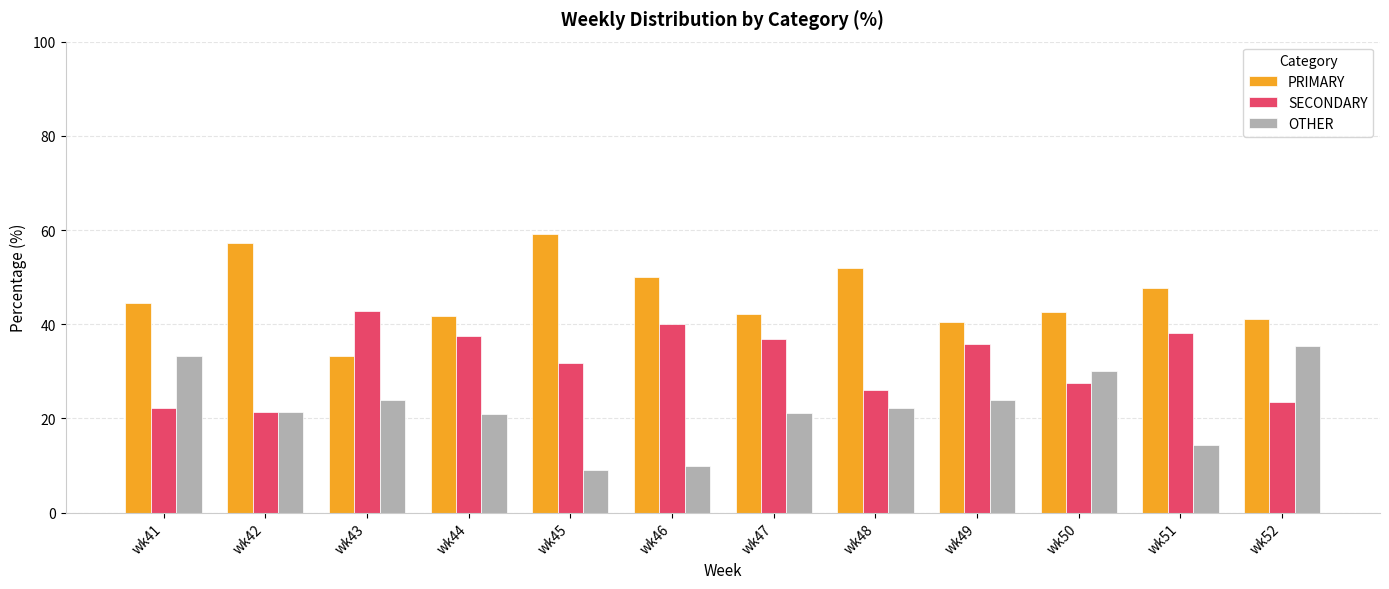

True or false: PRIMARY has a value of 64.5 at wk41.

False